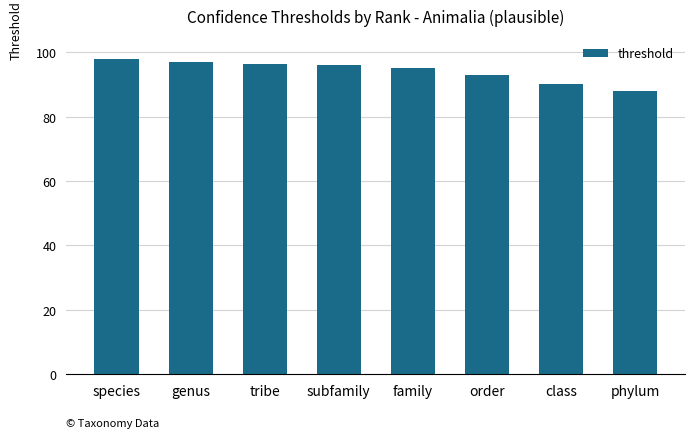

What position from the left is family?

5